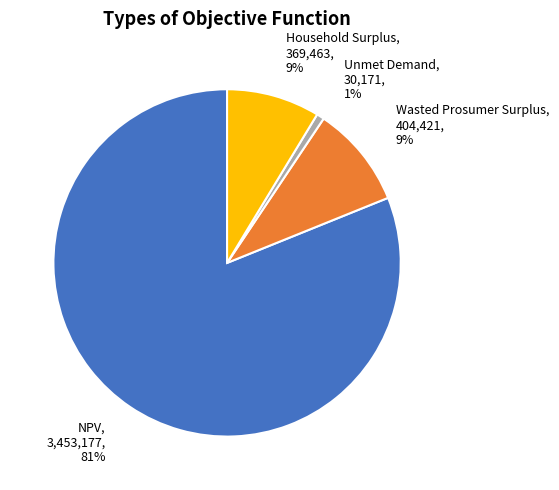

To the nearest percent, what is the average slice percentage?

25%